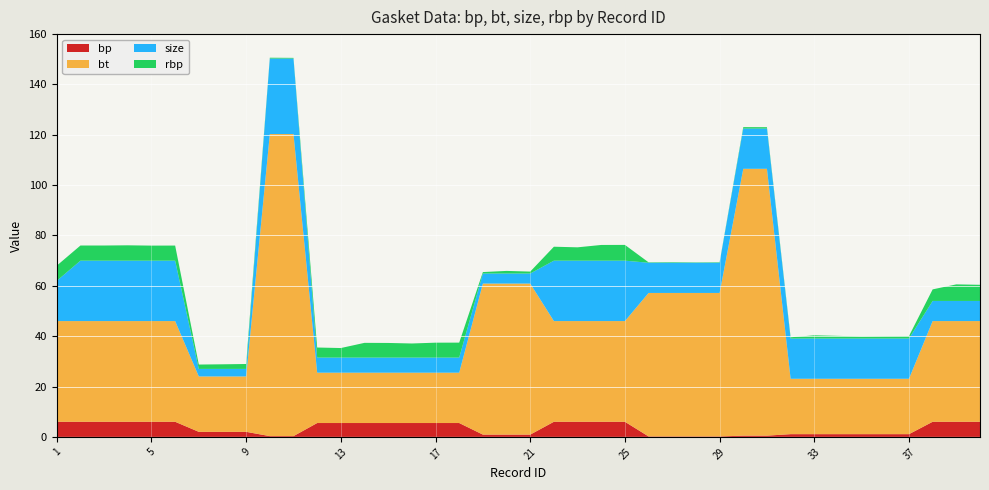

Reading left to right, transcribe all the data shown in this chart.

bp: 1=6.0	2=6.0	3=6.0	4=6.0	5=6.0	6=6.0	7=2.0	8=2.0	9=2.0	10=0.3	11=0.3	12=5.5	13=5.5	14=5.5	15=5.5	16=5.5	17=5.5	18=5.5	19=0.9	20=0.9	21=0.9	22=6.0	23=6.0	24=6.0	25=6.0	26=0.2	27=0.2	28=0.2	29=0.2	30=0.5	31=0.5	32=1.1	33=1.1	34=1.1	35=1.1	36=1.1	37=1.1	38=6.0	39=6.0	40=6.0
bt: 1=40.0	2=40.0	3=40.0	4=40.0	5=40.0	6=40.0	7=22.0	8=22.0	9=22.0	10=120.0	11=120.0	12=20.0	13=20.0	14=20.0	15=20.0	16=20.0	17=20.0	18=20.0	19=60.0	20=60.0	21=60.0	22=40.0	23=40.0	24=40.0	25=40.0	26=57.0	27=57.0	28=57.0	29=57.0	30=106.0	31=106.0	32=22.0	33=22.0	34=22.0	35=22.0	36=22.0	37=22.0	38=40.0	39=40.0	40=40.0
size: 1=16.0	2=24.0	3=24.0	4=24.0	5=24.0	6=24.0	7=3.0	8=3.0	9=3.0	10=30.0	11=30.0	12=6.0	13=6.0	14=6.0	15=6.0	16=6.0	17=6.0	18=6.0	19=4.0	20=4.0	21=4.0	22=24.0	23=24.0	24=24.0	25=24.0	26=12.0	27=12.0	28=12.0	29=12.0	30=16.0	31=16.0	32=16.0	33=16.0	34=16.0	35=16.0	36=16.0	37=16.0	38=8.0	39=8.0	40=8.0
rbp: 1=6.0	2=6.0	3=6.0	4=6.1	5=6.0	6=6.0	7=1.7	8=1.8	9=1.9	10=0.3	11=0.3	12=4.0	13=3.8	14=5.8	15=5.8	16=5.6	17=5.9	18=5.9	19=0.6	20=1.0	21=0.8	22=5.5	23=5.3	24=6.2	25=6.3	26=0.2	27=0.2	28=0.1	29=0.2	30=0.6	31=0.5	32=0.5	33=1.3	34=1.0	35=0.8	36=0.9	37=1.0	38=4.6	39=6.6	40=6.4